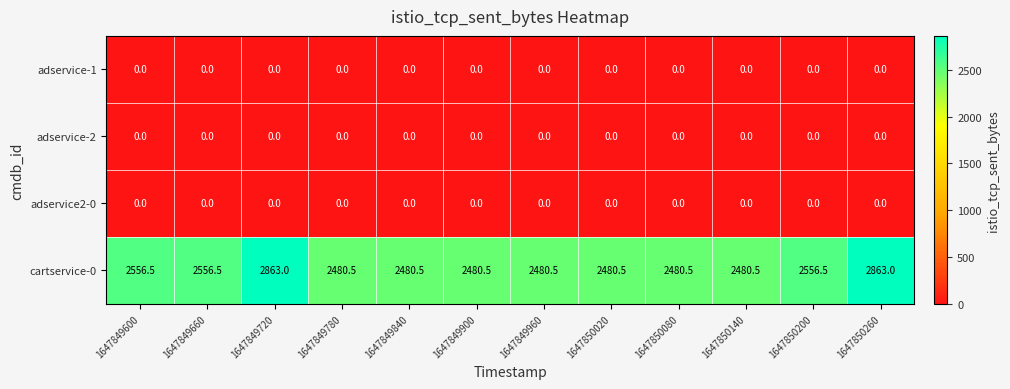

Which series has the largest total across all categories?

cartservice-0